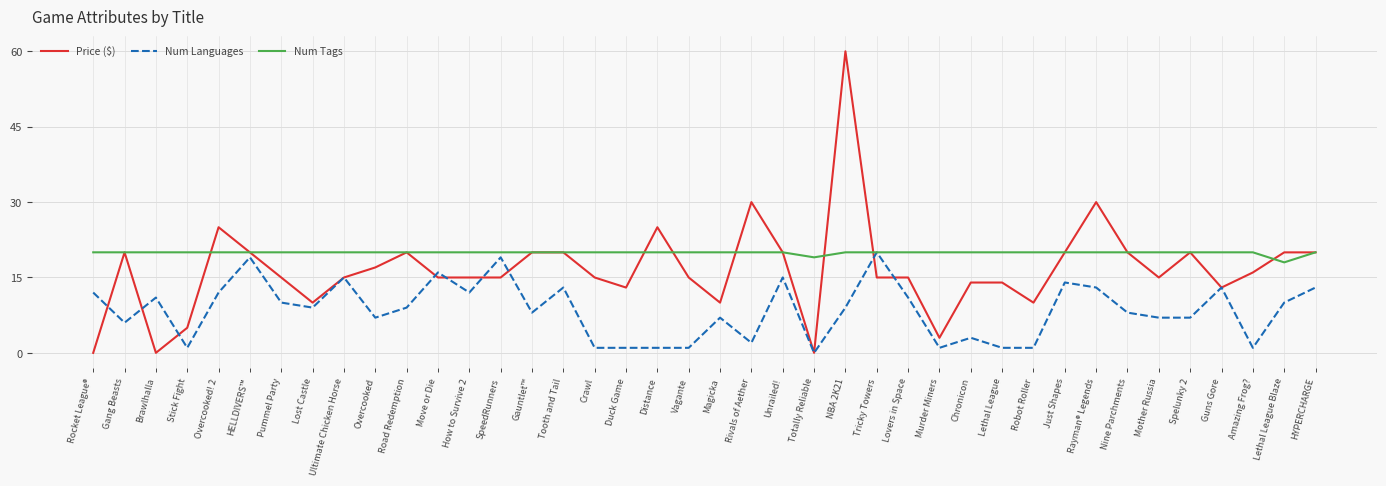

True or false: Num Languages has a value of 9.7 at Magicka.

False